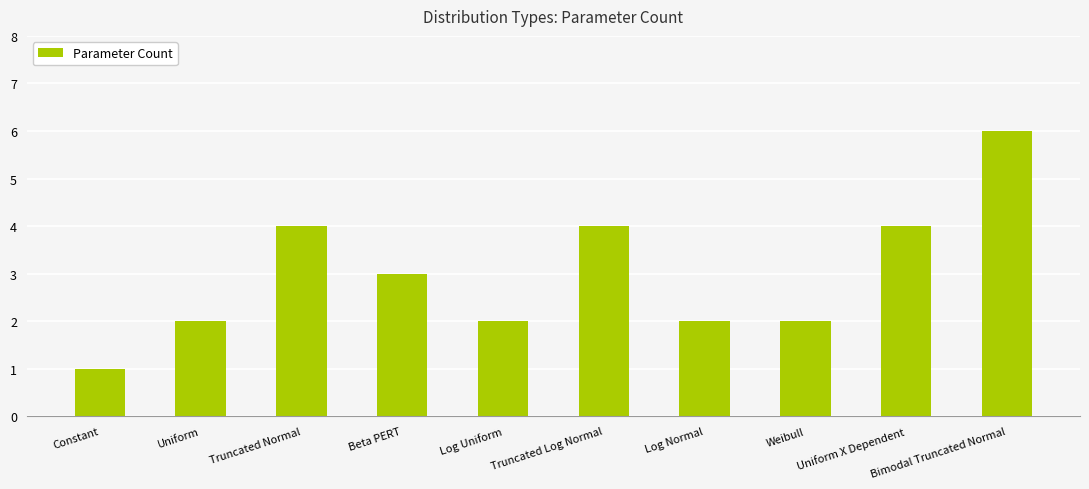

What is the difference between the maximum and second lowest values?

4